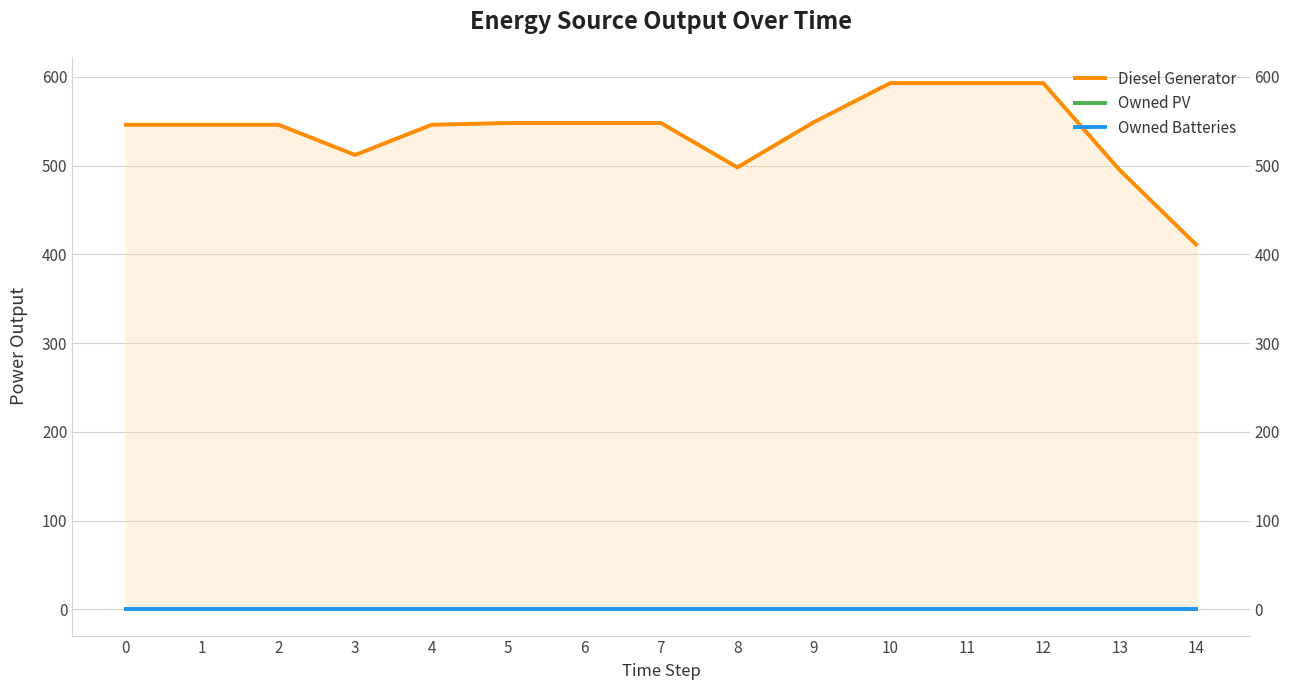

Does the chart display data point markers on the line(s)?

No